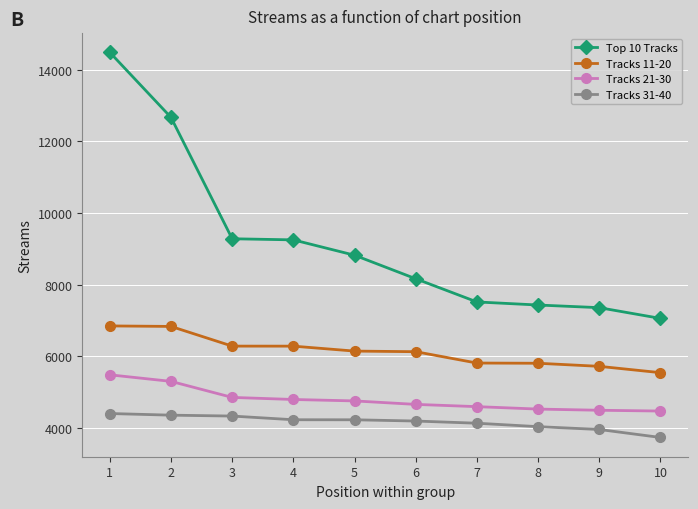

Where does the Tracks 21-30 series first go above 4753?

1